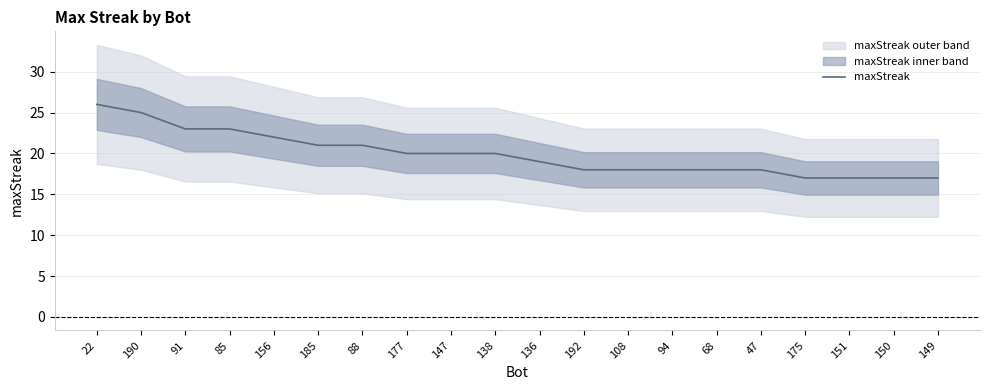

The value at 185 is 33. True or false?

False